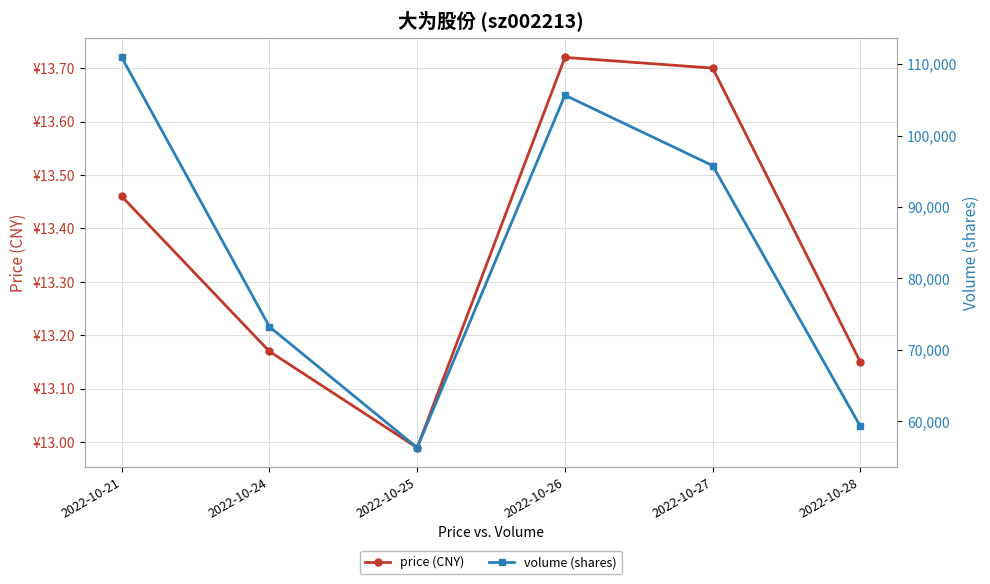

True or false: volume (shares) has a value of 95796.0 at 2022-10-27.

True